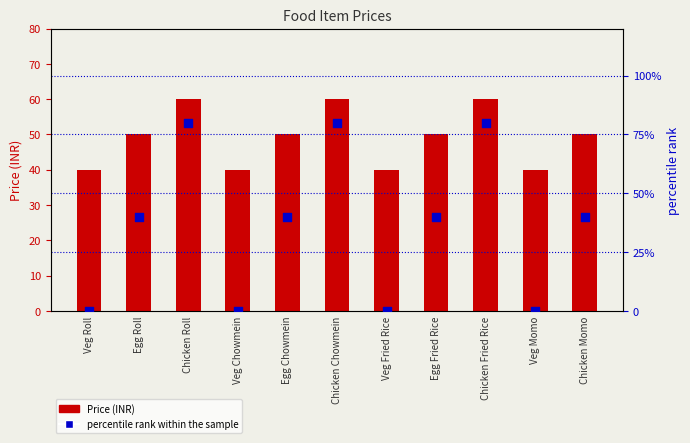

Which series has the largest Y range (max minus min)?

percentile rank within the sample